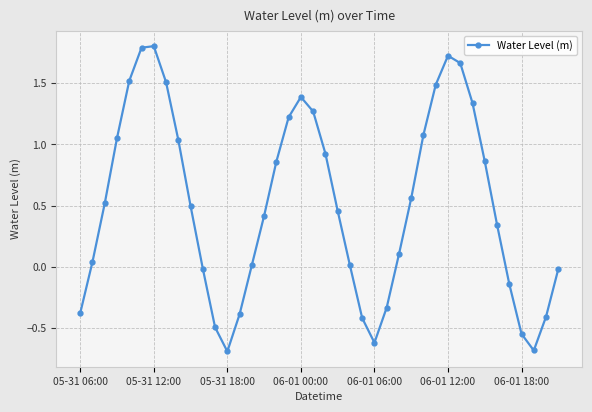

What is the difference between the maximum and minimum values?

2.5